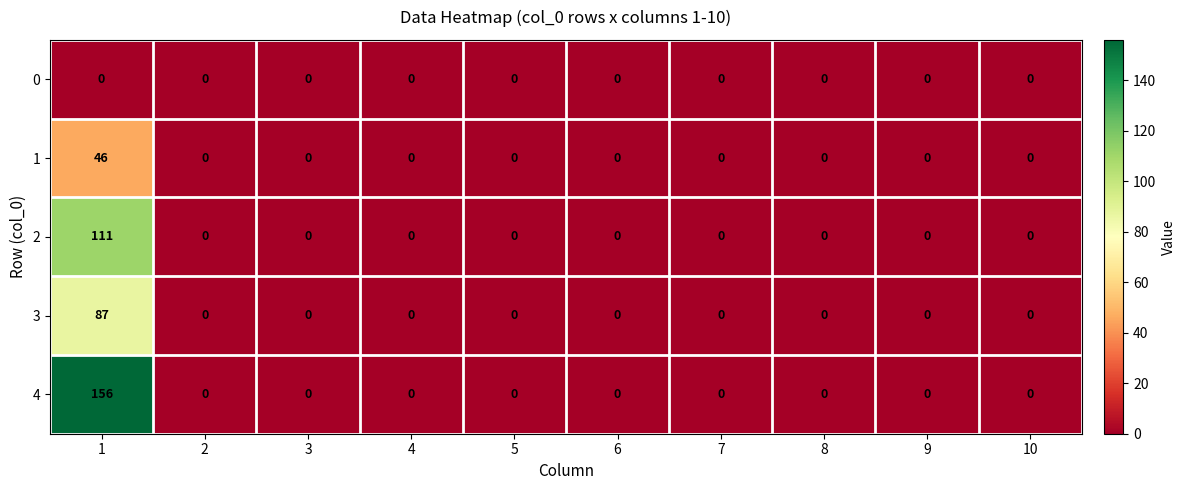

The value of 1 at 6 is 20. True or false?

False